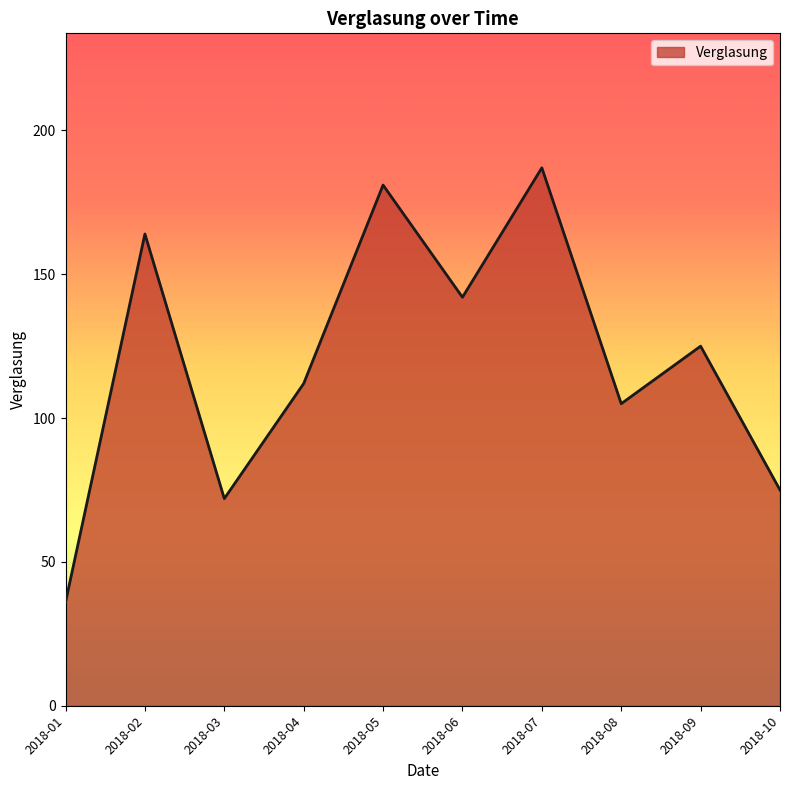

Reading right to left, what are all the values shown in this chart?

2018-10=75	2018-09=125	2018-08=105	2018-07=187	2018-06=142	2018-05=181	2018-04=112	2018-03=72	2018-02=164	2018-01=36